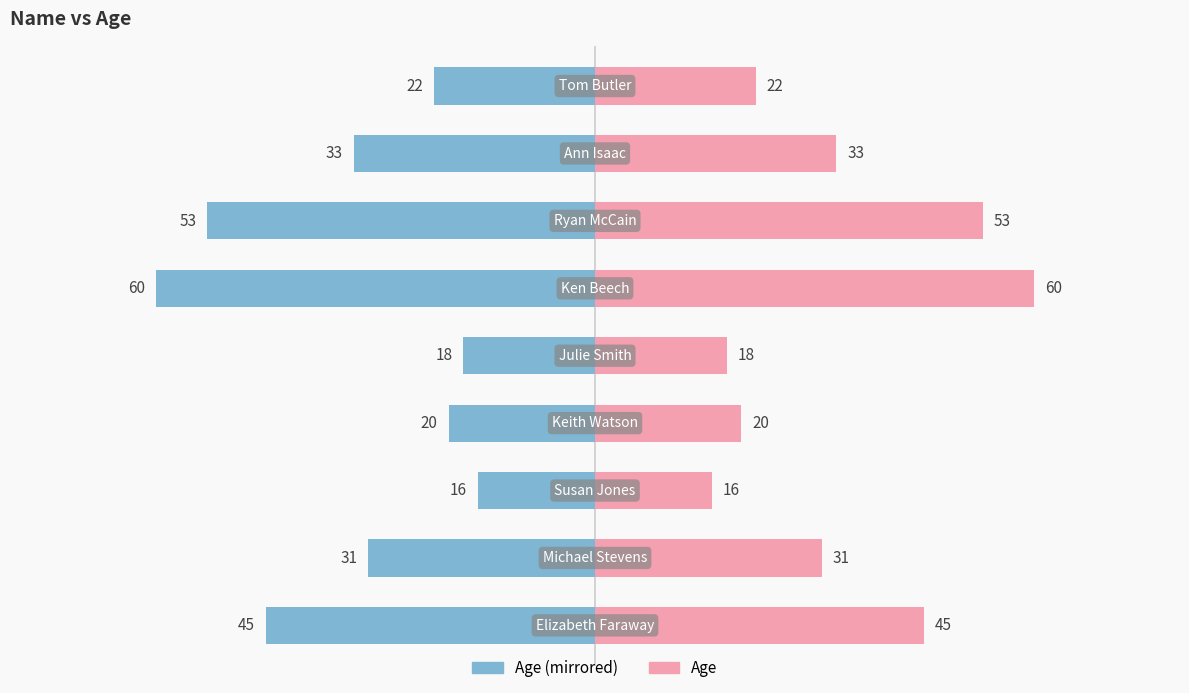

How many data points in Age (Left) are above -31?

4